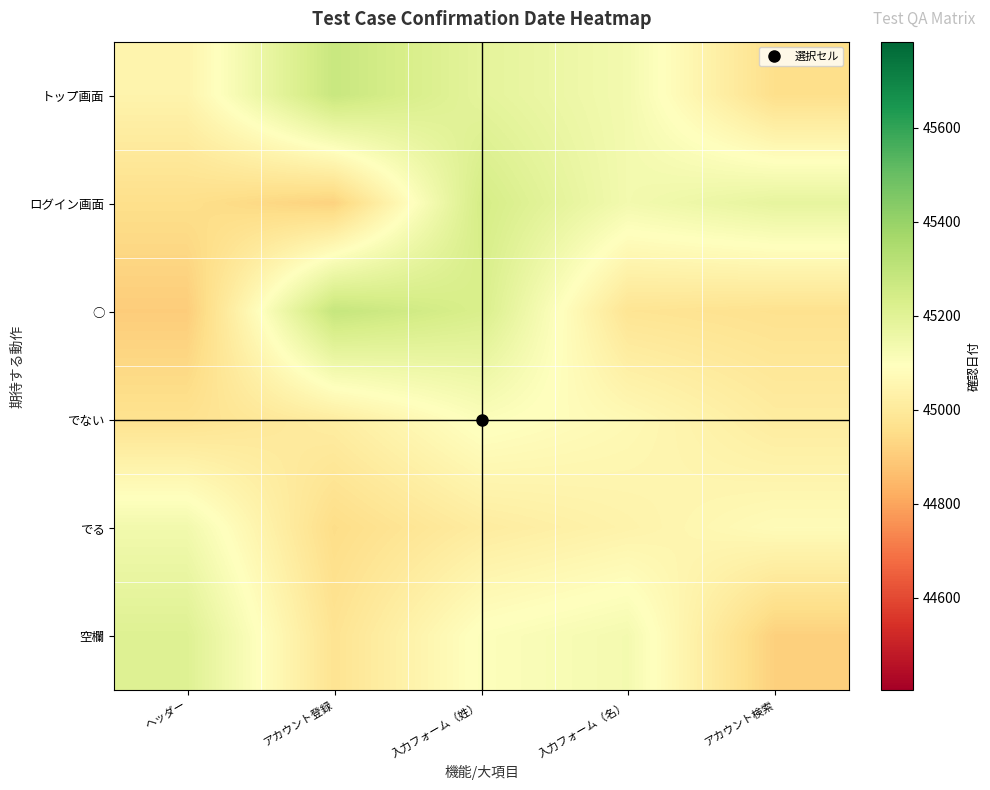

Reading left to right, transcribe all the data shown in this chart.

トップ画面: ヘッダー=45044.8	アカウント登録=45275.3	入力フォーム（姓）=45187.8	入力フォーム（名）=45134.5	アカウント検索=44957.4
ログイン画面: ヘッダー=44957.4	アカウント登録=44918.2	入力フォーム（姓）=45241.5	入力フォーム（名）=45135.4	アカウント検索=45178.2
○: ヘッダー=44903.2	アカウント登録=45283.0	入力フォーム（姓）=45228.0	入力フォーム（名）=44979.9	アカウント検索=44967.7
でない: ヘッダー=44968.4	アカウント登録=45016.7	入力フォーム（姓）=45104.9	入力フォーム（名）=45067.8	アカウント検索=45011.5
でる: ヘッダー=45139.7	アカウント登録=44950.8	入力フォーム（姓）=45011.9	入力フォーム（名）=45041.5	アカウント検索=45077.4
空欄: ヘッダー=45209.1	アカウント登録=44974.9	入力フォーム（姓）=45100.7	入力フォーム（名）=45132.0	アカウント検索=44913.6